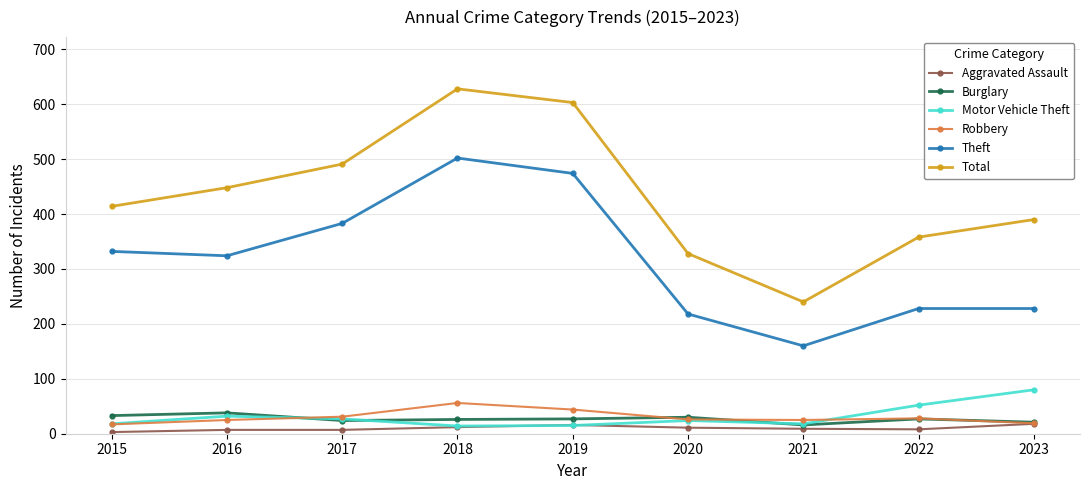

Rank the series by their maximum value, from lowest to highest.

Aggravated Assault, Burglary, Robbery, Motor Vehicle Theft, Theft, Total